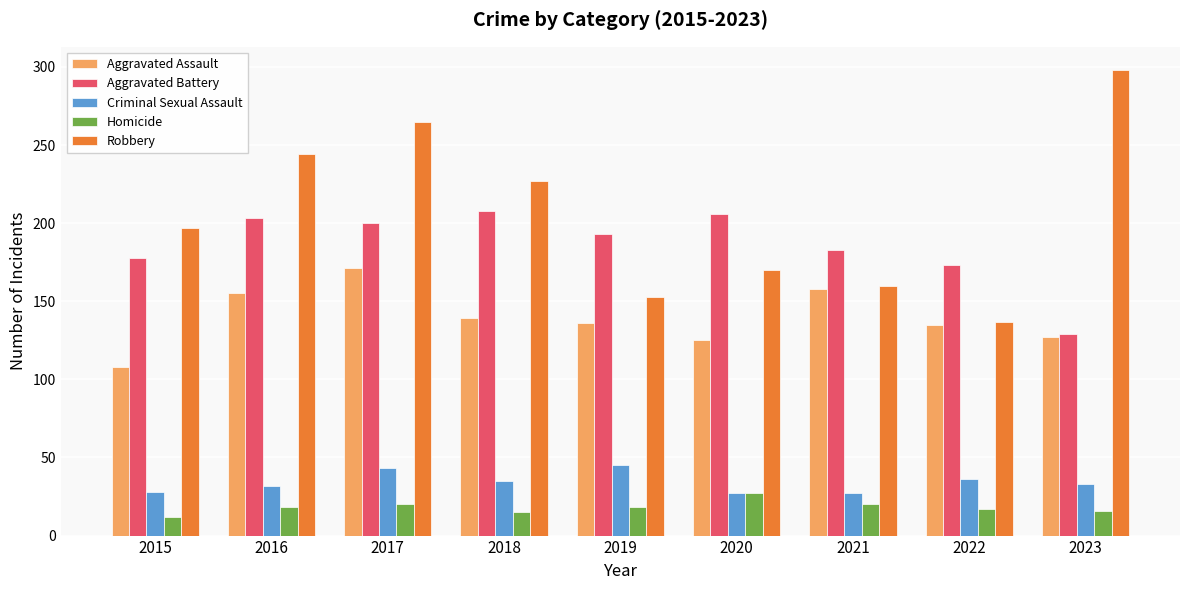

How many bars are there in total?

45